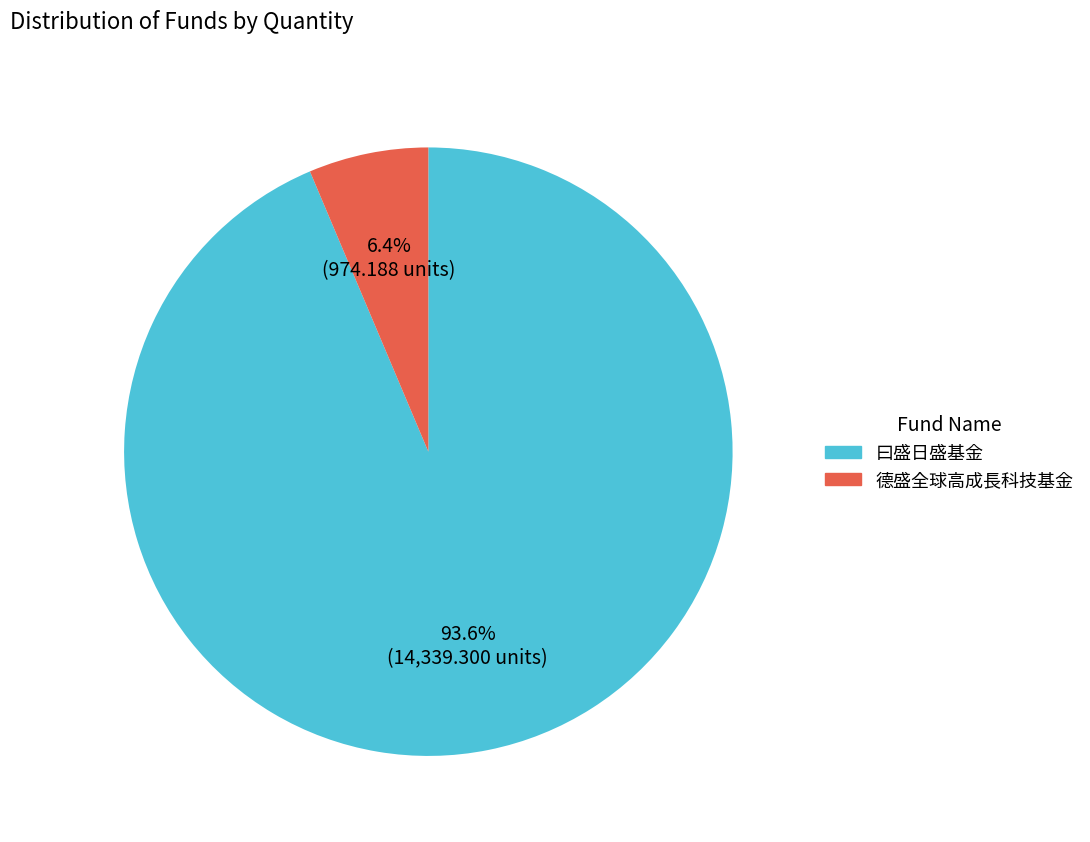

Is there any slice that represents more than half of the pie?

Yes